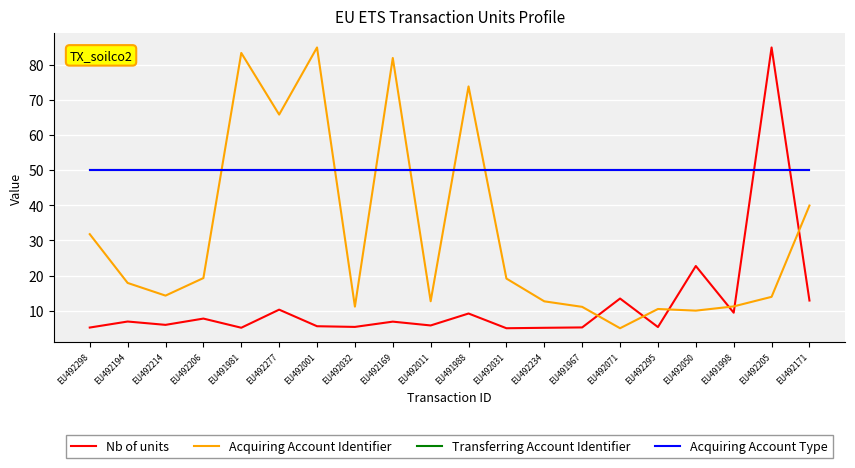

What is the average value of the Nb of units series?

11.9